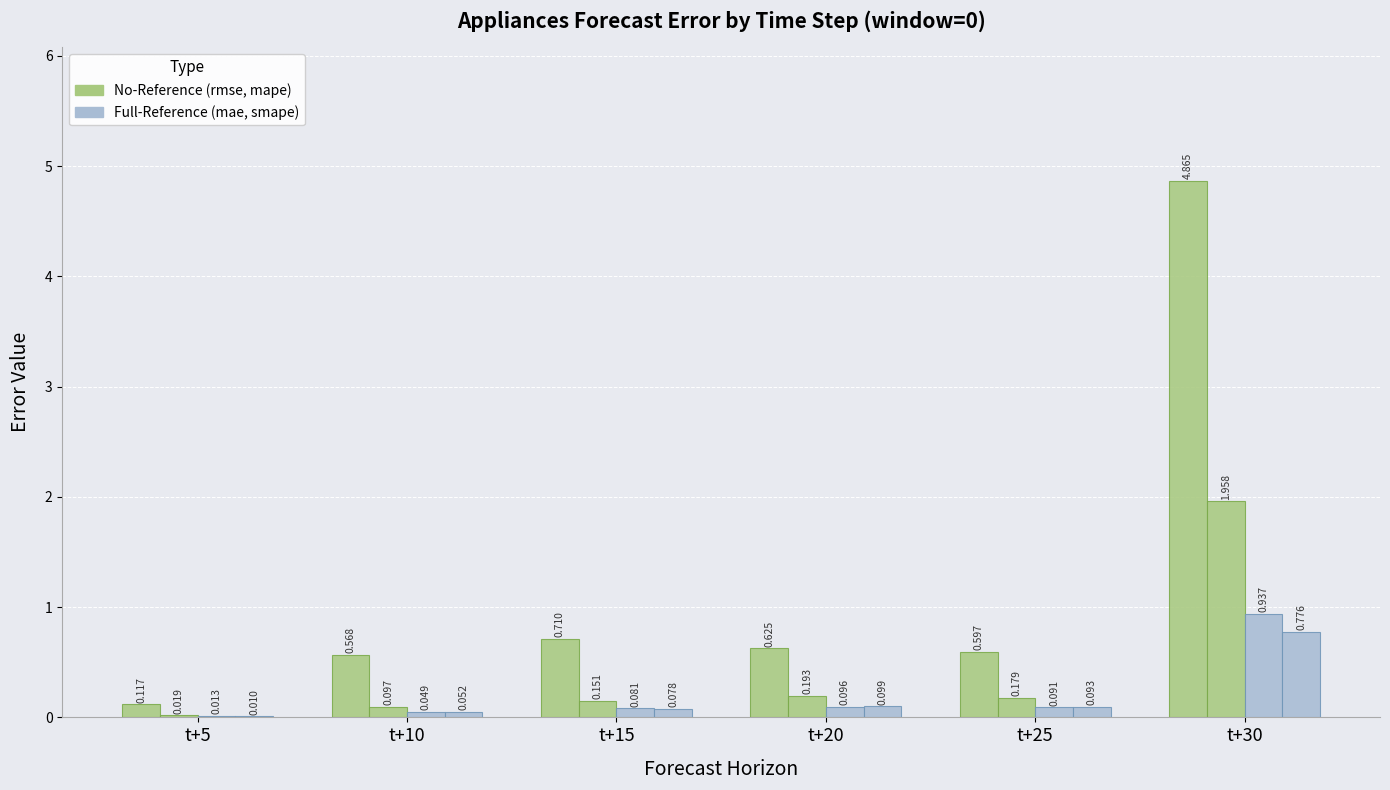

Is it true that smape equals 0.2 at t+20?

False